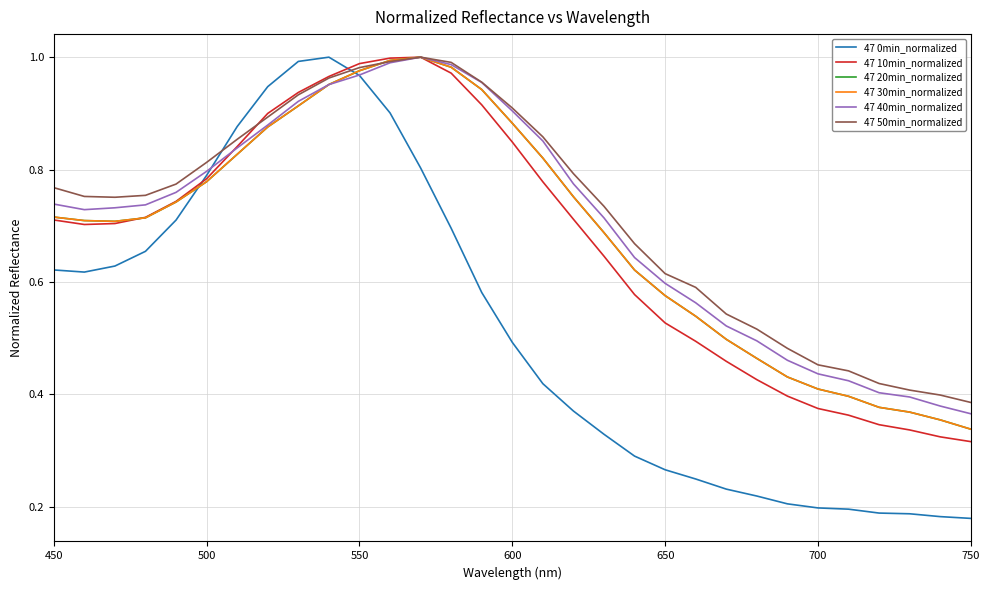

Is this an area chart (filled region under the line)?

No